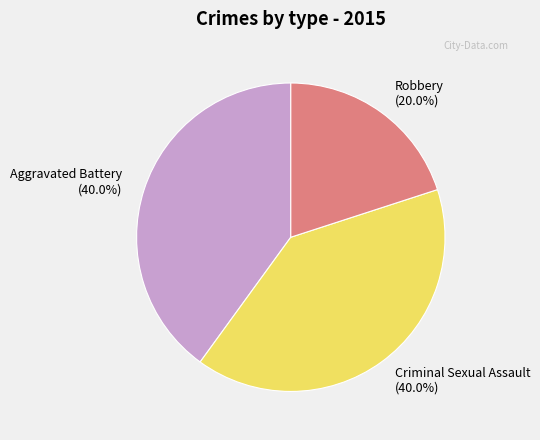

To the nearest percent, what is the combined percentage of Criminal Sexual Assault and Aggravated Battery?

80%